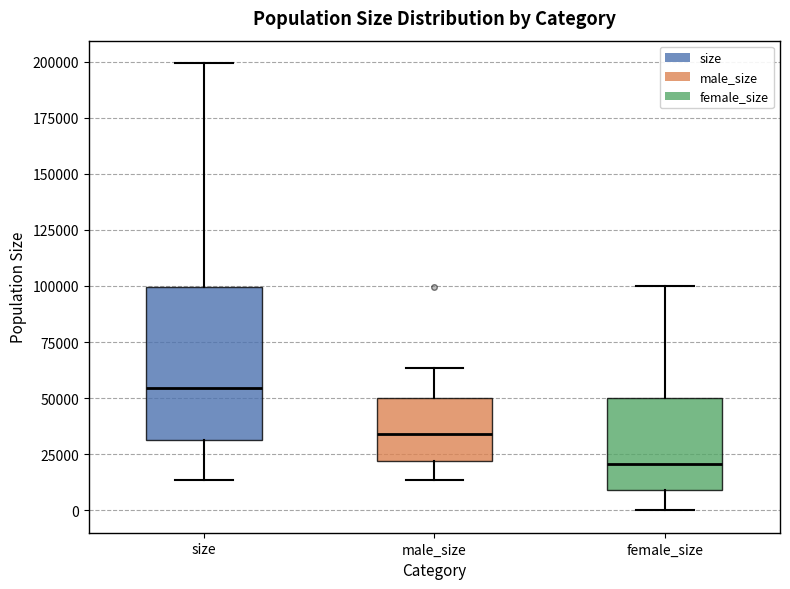

Which box's median line is the lowest?

female_size